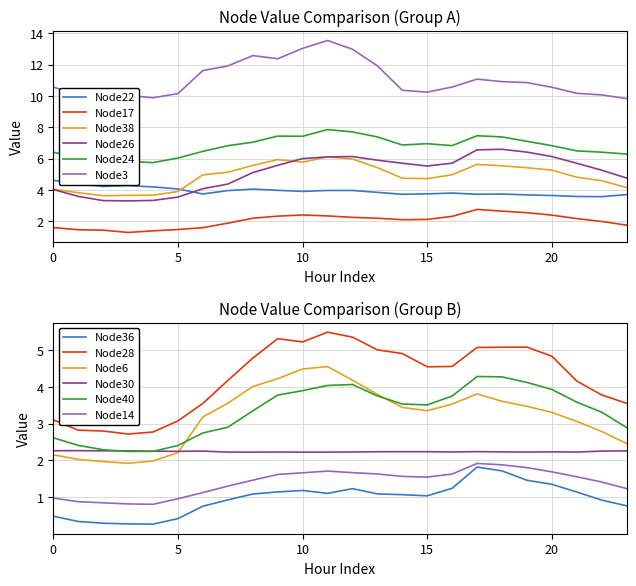

What value does the Node17 series have at 1?

1.5